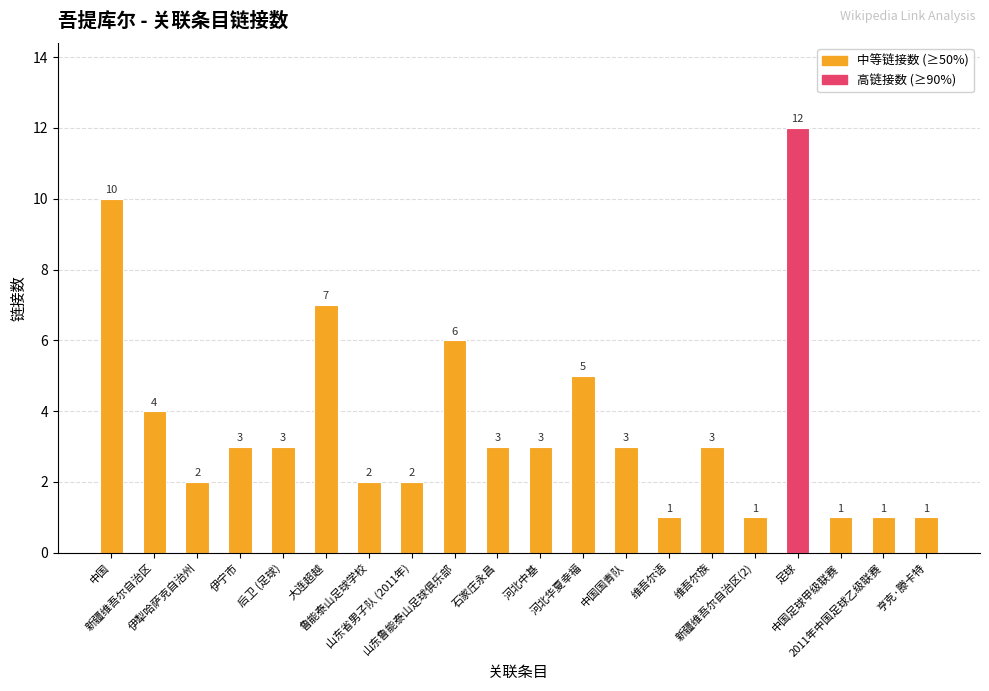

Which label corresponds to the largest value in the chart?

足球